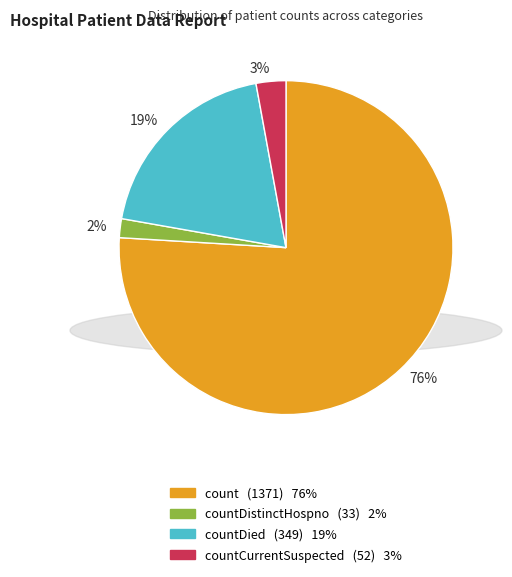

Between 19% and 2%, which is larger?

19%